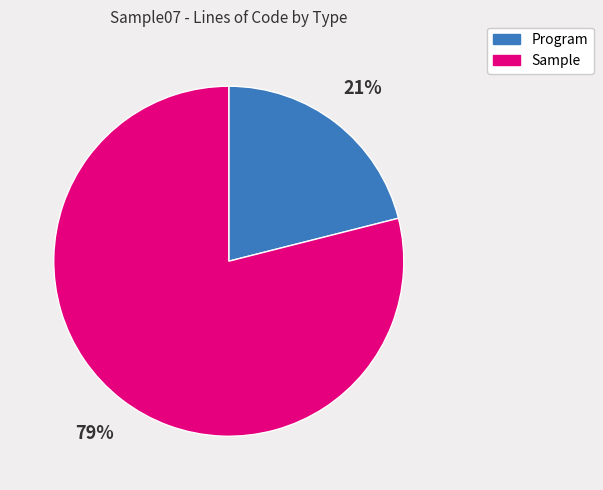

To the nearest percent, what is the difference between the Program and Sample slice percentages?

58%